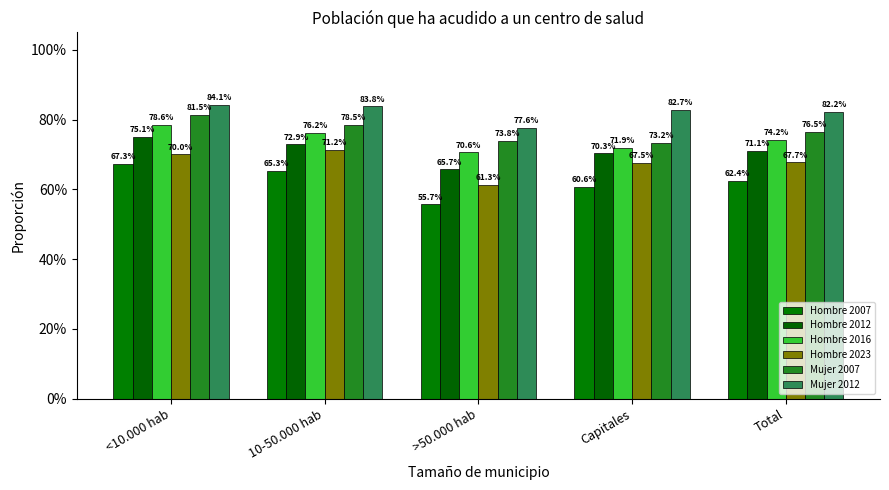

True or false: Mujer 2007 has a value of 0.8 at <10.000 hab.

True